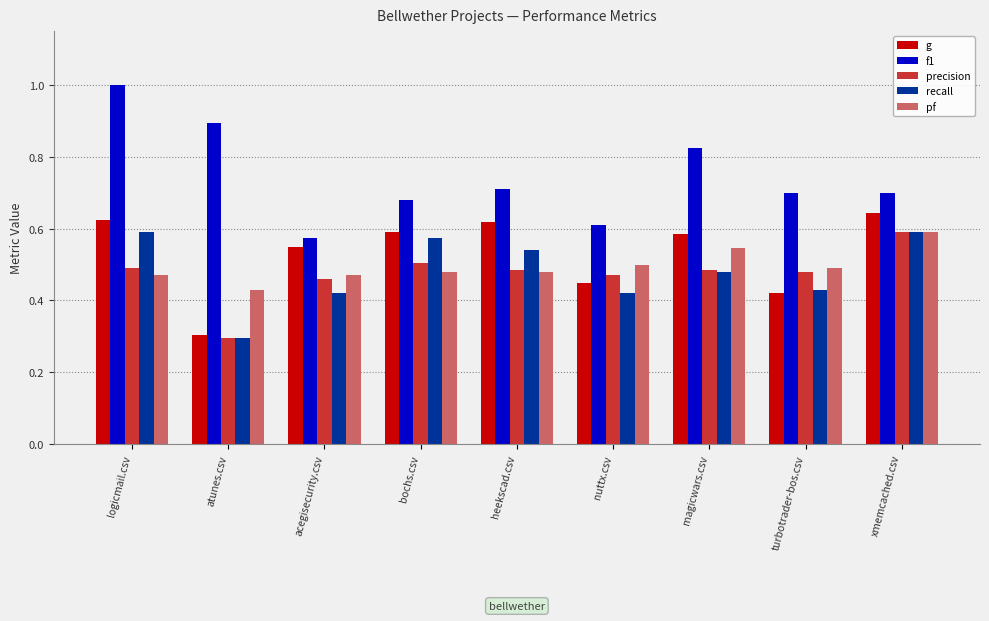

At which label is f1 closest to 0?

acegisecurity.csv